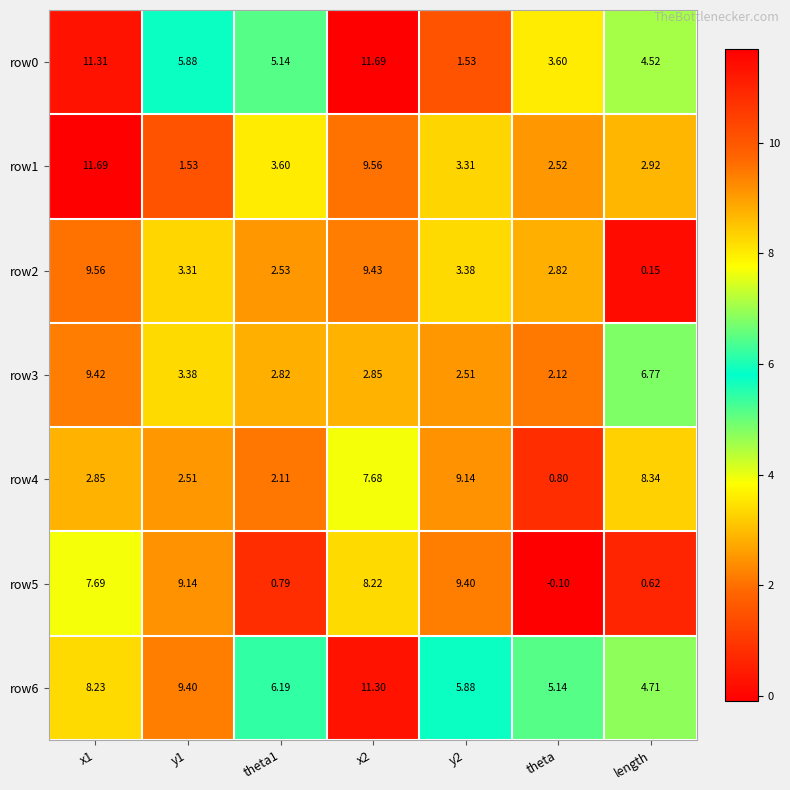

At which label does row6 reach its minimum?

length